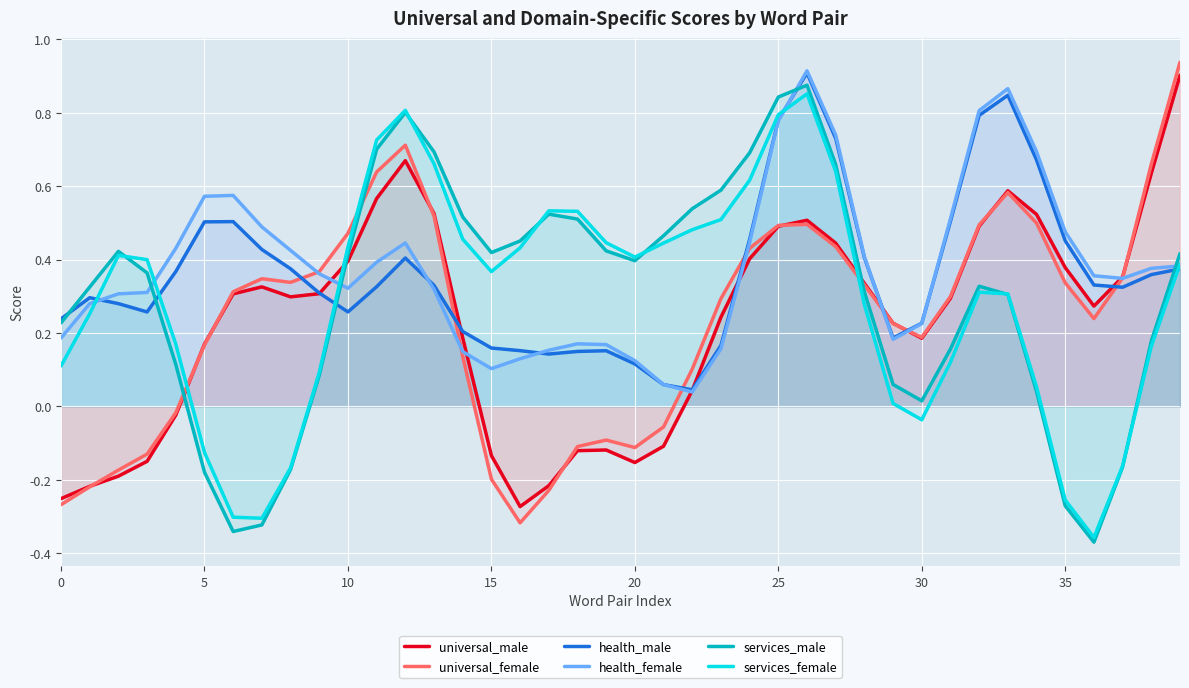

At which category is the sum across all series the highest?

26